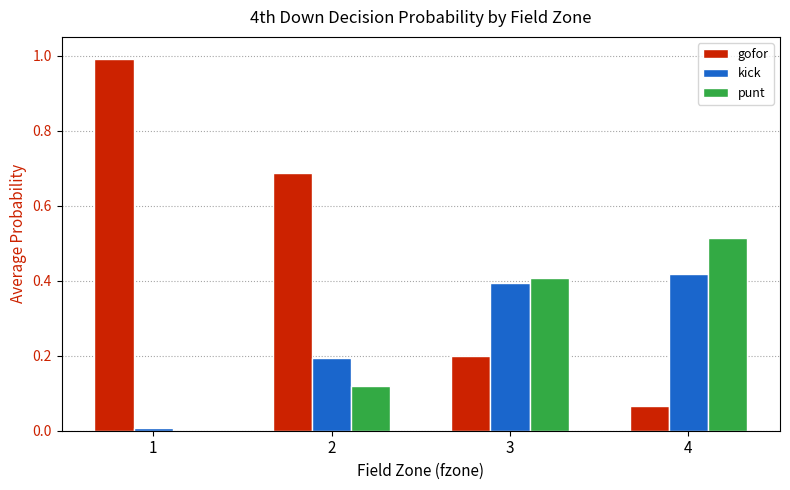

What is the total value across all series at 3?

1.0